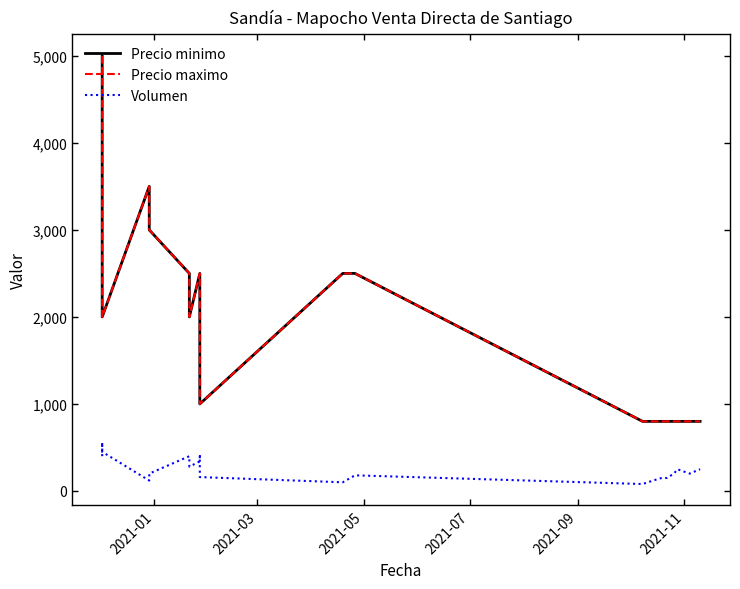

What are all the series names shown in the legend?

Precio minimo, Precio maximo, Volumen